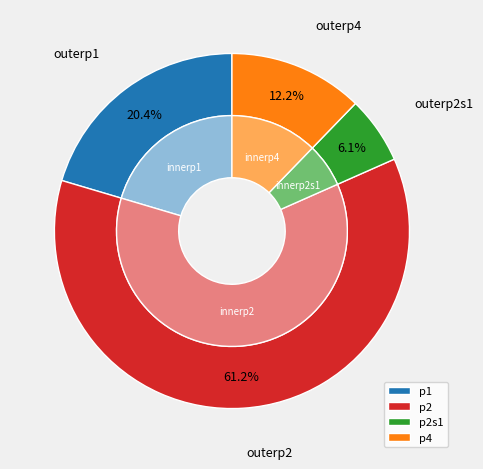

To the nearest percent, what percentage of the pie is p4?

12%